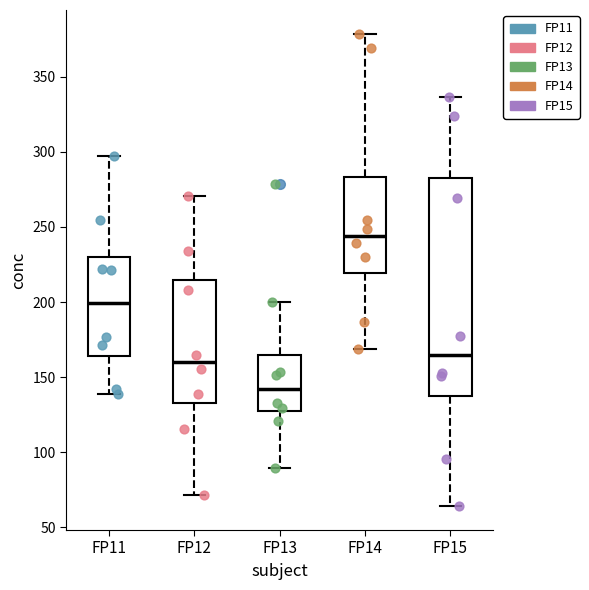

Reading left to right, transcribe this box plot: for each box, give where its median line is, the range the box spans, and where its two whiskers end, as read against the y-axis. The values are not printed on the chart, so give them approximately, as read against the axis.

FP11: median 200, box 165 to 230, whiskers 140 to 295
FP12: median 160, box 135 to 215, whiskers 70 to 270
FP13: median 140, box 125 to 165, whiskers 90 to 200
FP14: median 245, box 220 to 285, whiskers 170 to 380
FP15: median 165, box 135 to 285, whiskers 65 to 335